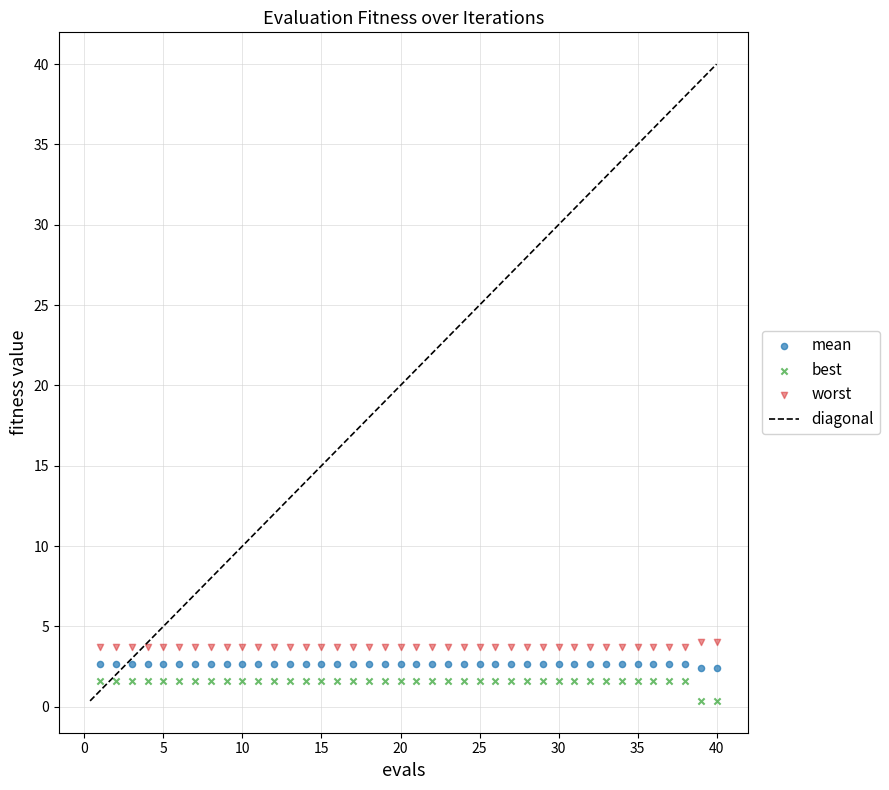

What is the X range (max minus min) for the scatter plot?

39.0